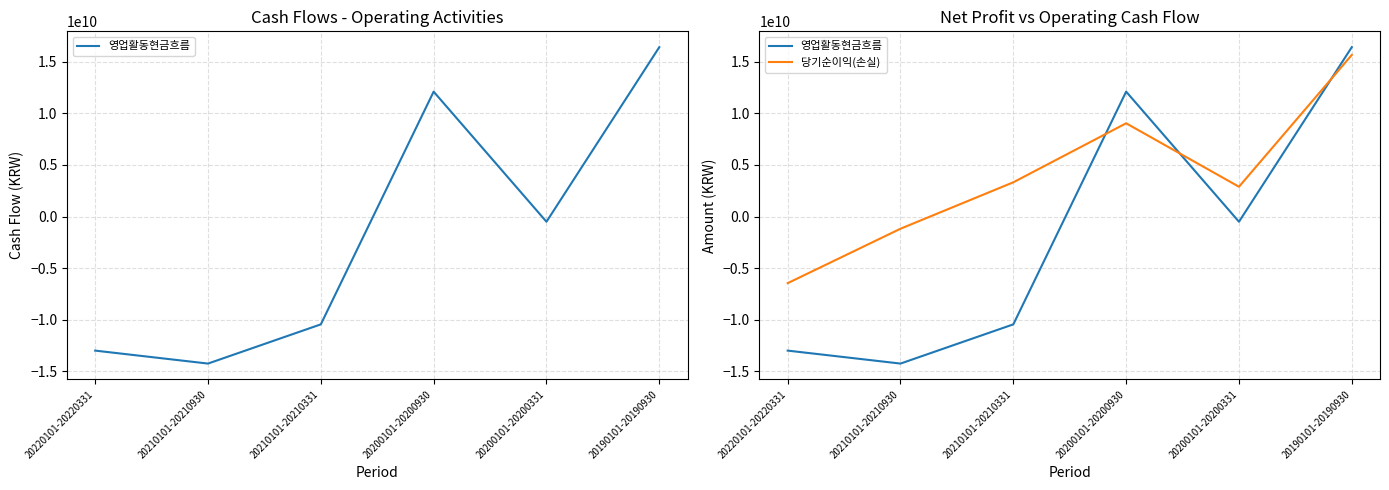

True or false: 영업활동현금흐름 has more than 1 points higher than both neighbors.

False